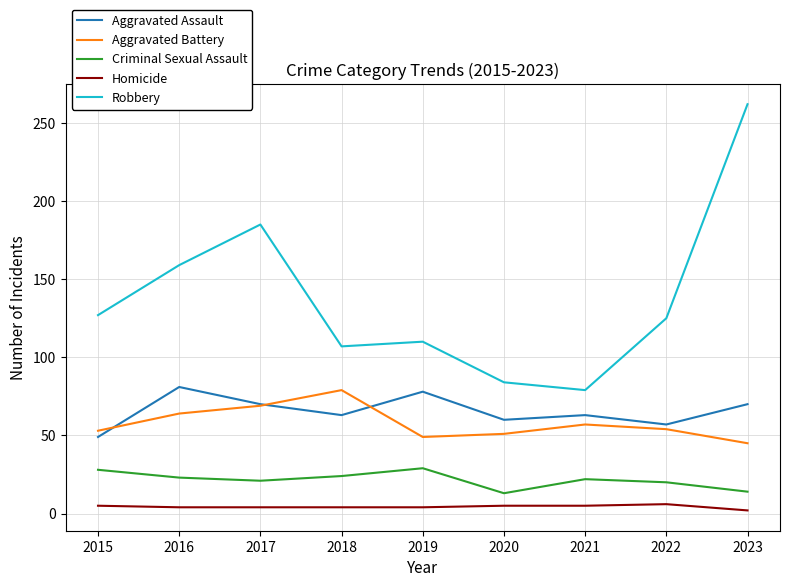

At which label does Aggravated Assault reach its peak?

2016